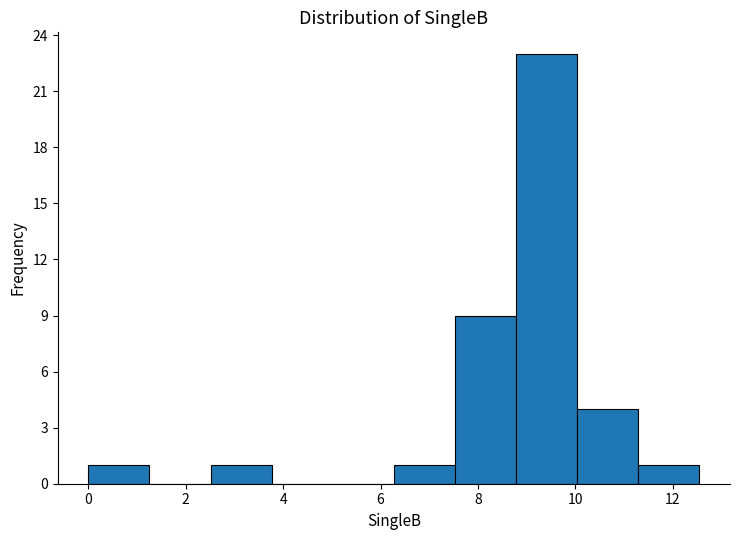

Reading left to right, transcribe this chart: for each bar, give the range it covers on the x-axis and its height. Neither the bar edges nor the heights are printed on the chart, so give them approximately, as read against the axes.

0.0 to 1.2: 1
1.2 to 2.6: 0
2.6 to 3.8: 1
3.8 to 5.0: 0
5.0 to 6.2: 0
6.2 to 7.6: 1
7.6 to 8.8: 9
8.8 to 10.0: 23
10.0 to 11.2: 4
11.2 to 12.6: 1